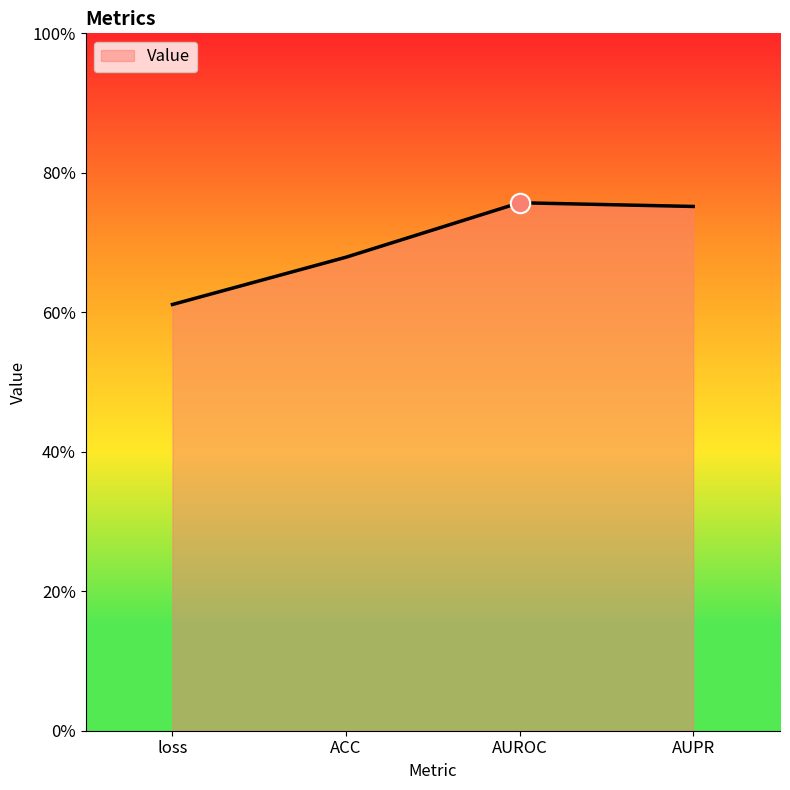

Is this an area chart (filled region under the line)?

Yes